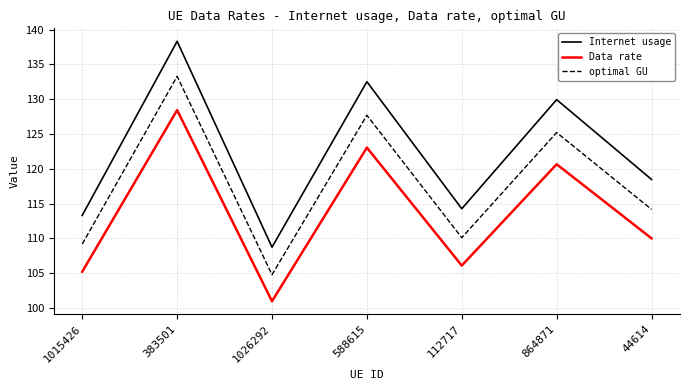

List the series in order of their overall mean, highest first.

Internet usage, optimal GU, Data rate